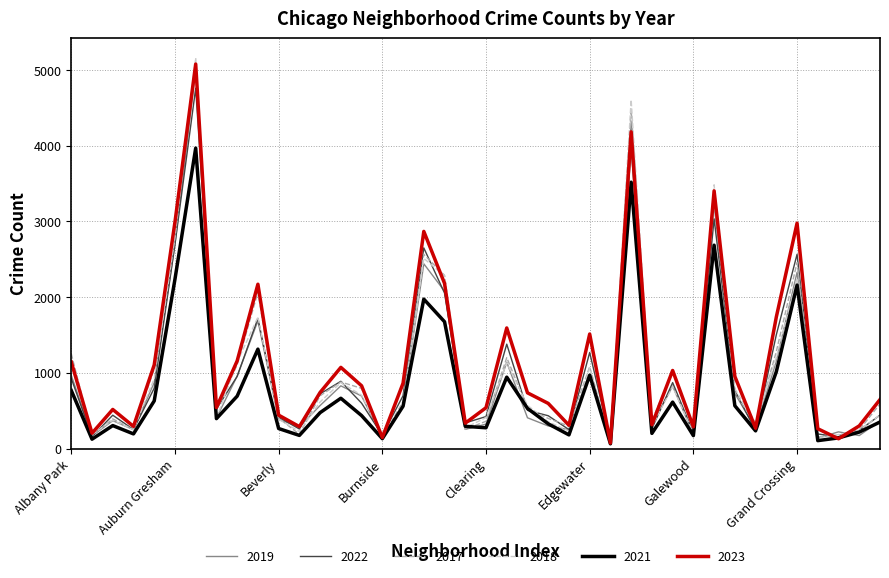

What is the greatest value displayed?

5163